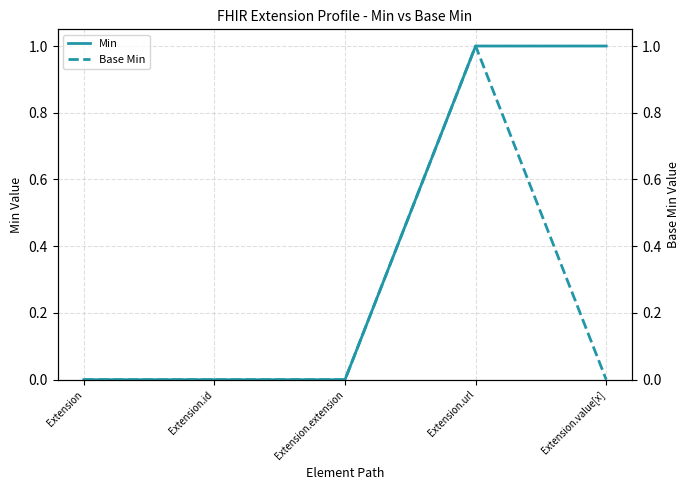

What is the difference between the second highest and minimum values in the Min series?

1